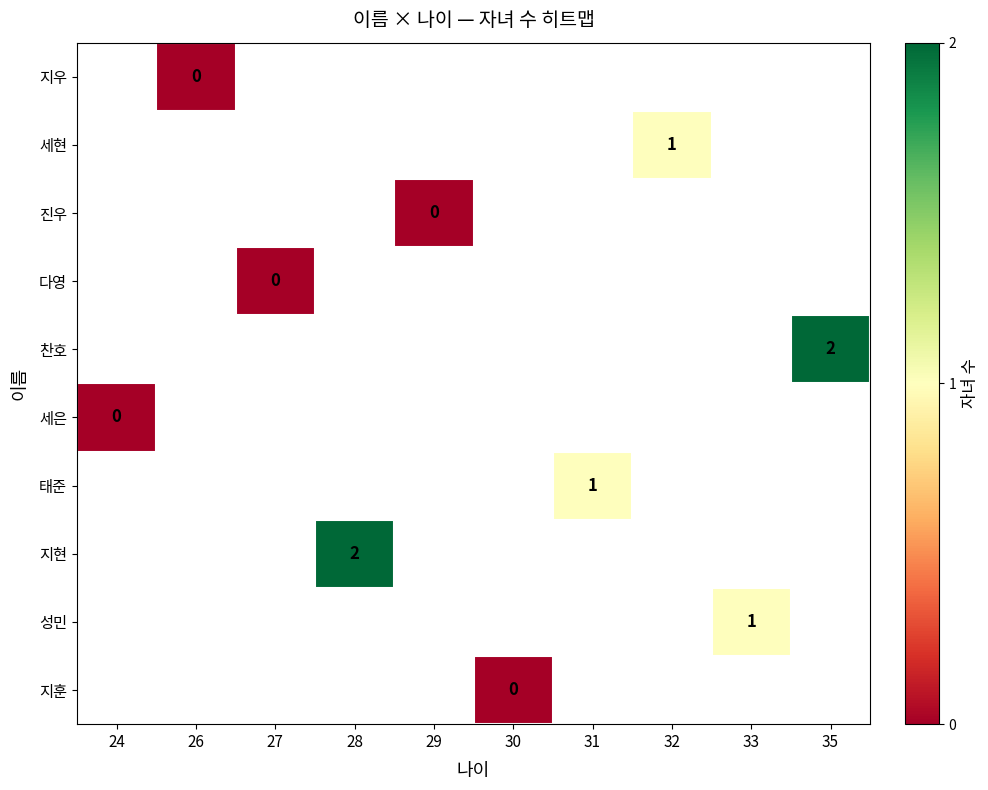

At which label does 태준 reach its peak?

24